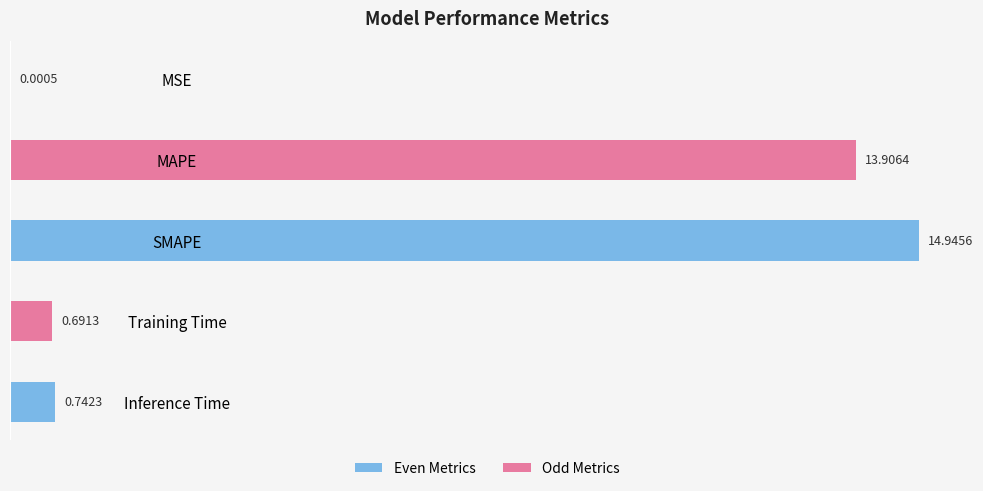

Which category has the highest value across all series?

SMAPE